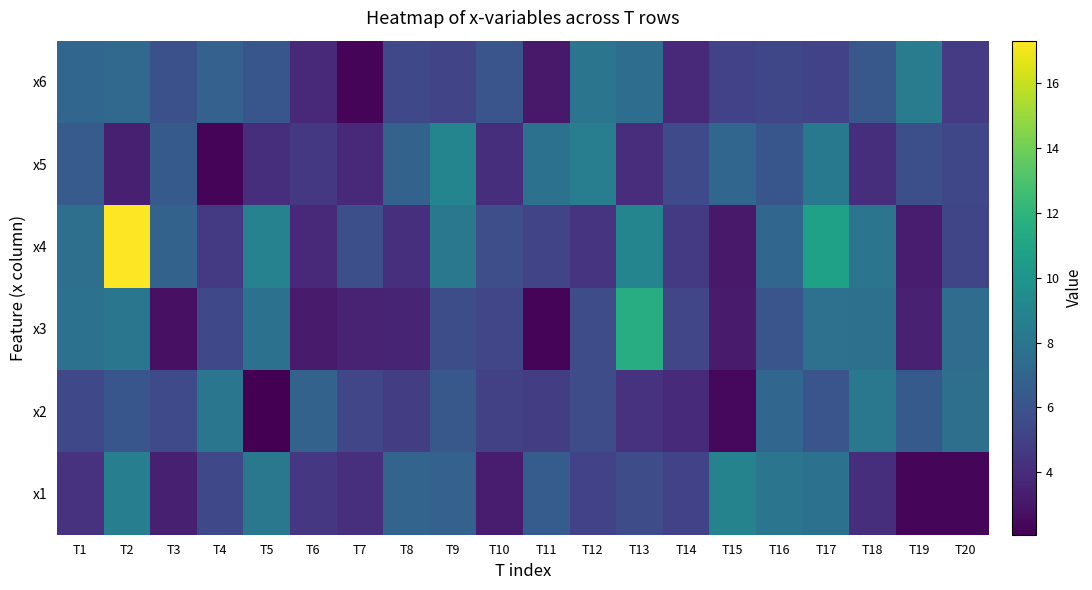

Reading left to right, what are all the values shown in this chart?

x1: T1=4.2	T2=8.5	T3=3.4	T4=5.4	T5=8.2	T6=4.5	T7=4.1	T8=6.9	T9=6.7	T10=3.3	T11=6.4	T12=5.1	T13=5.5	T14=5.1	T15=8.9	T16=8.0	T17=7.8	T18=4.1	T19=2.3	T20=2.3
x2: T1=5.4	T2=6.2	T3=5.5	T4=8.1	T5=2.1	T6=6.8	T7=5.3	T8=4.8	T9=6.2	T10=5.0	T11=4.8	T12=5.5	T13=4.3	T14=3.9	T15=2.4	T16=7.0	T17=6.0	T18=8.2	T19=6.3	T20=7.6
x3: T1=7.8	T2=8.1	T3=2.7	T4=5.4	T5=7.7	T6=3.1	T7=3.5	T8=3.6	T9=5.6	T10=5.3	T11=2.2	T12=5.6	T13=11.5	T14=5.3	T15=3.2	T16=6.0	T17=7.7	T18=7.7	T19=3.5	T20=7.4
x4: T1=7.6	T2=17.3	T3=6.8	T4=4.6	T5=8.8	T6=3.8	T7=5.7	T8=4.2	T9=8.2	T10=5.7	T11=5.2	T12=4.4	T13=9.0	T14=4.6	T15=3.1	T16=7.1	T17=10.7	T18=8.0	T19=3.2	T20=5.2
x5: T1=6.4	T2=3.4	T3=6.3	T4=2.2	T5=4.0	T6=4.5	T7=3.8	T8=6.8	T9=9.0	T10=4.1	T11=7.8	T12=8.5	T13=4.0	T14=5.5	T15=7.0	T16=6.2	T17=8.2	T18=4.1	T19=5.8	T20=5.3
x6: T1=7.0	T2=7.2	T3=5.8	T4=6.7	T5=6.1	T6=3.7	T7=2.2	T8=5.4	T9=5.2	T10=6.1	T11=3.1	T12=8.0	T13=7.5	T14=3.8	T15=5.1	T16=5.3	T17=5.1	T18=6.2	T19=8.4	T20=4.7